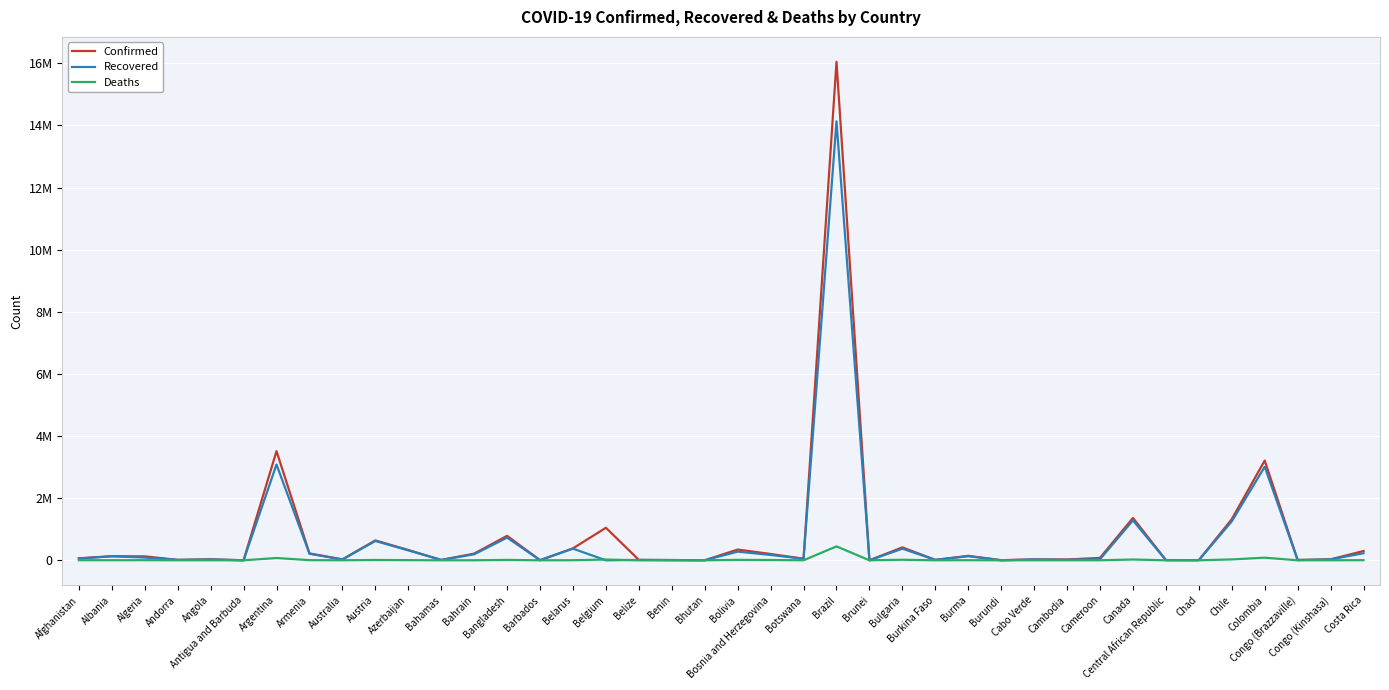

True or false: Confirmed has more than 0 points higher than both neighbors.

True